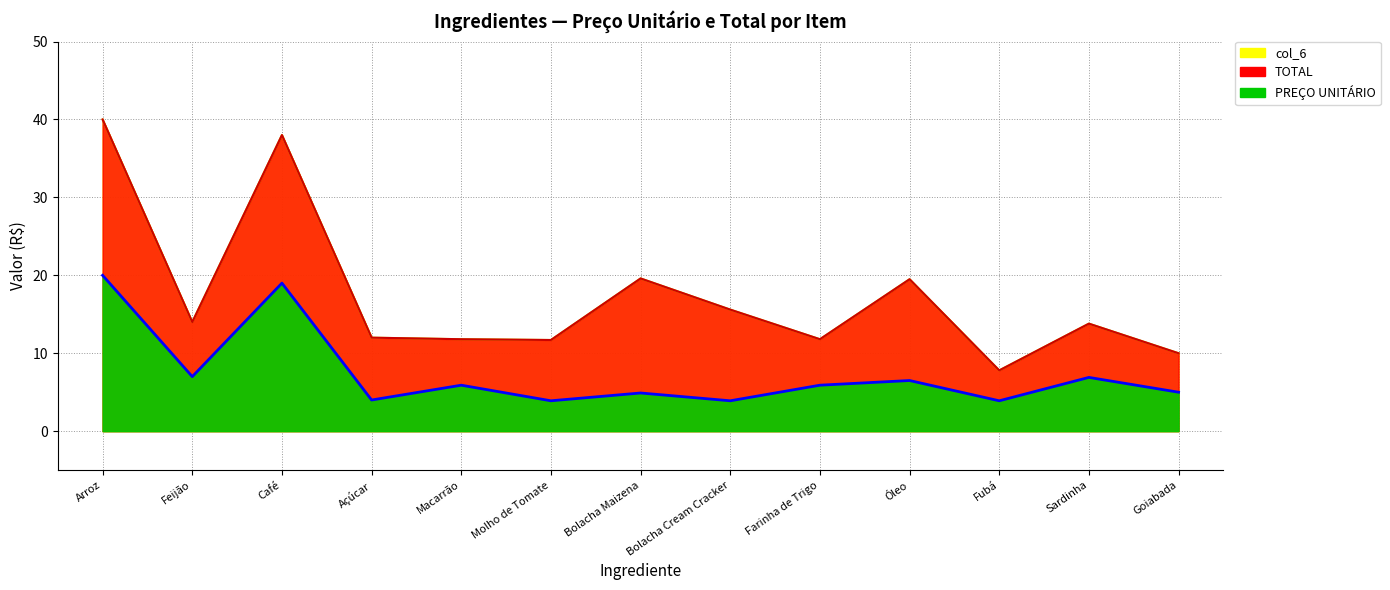

Between Arroz and Bolacha Cream Cracker, which series saw the biggest shift?

TOTAL